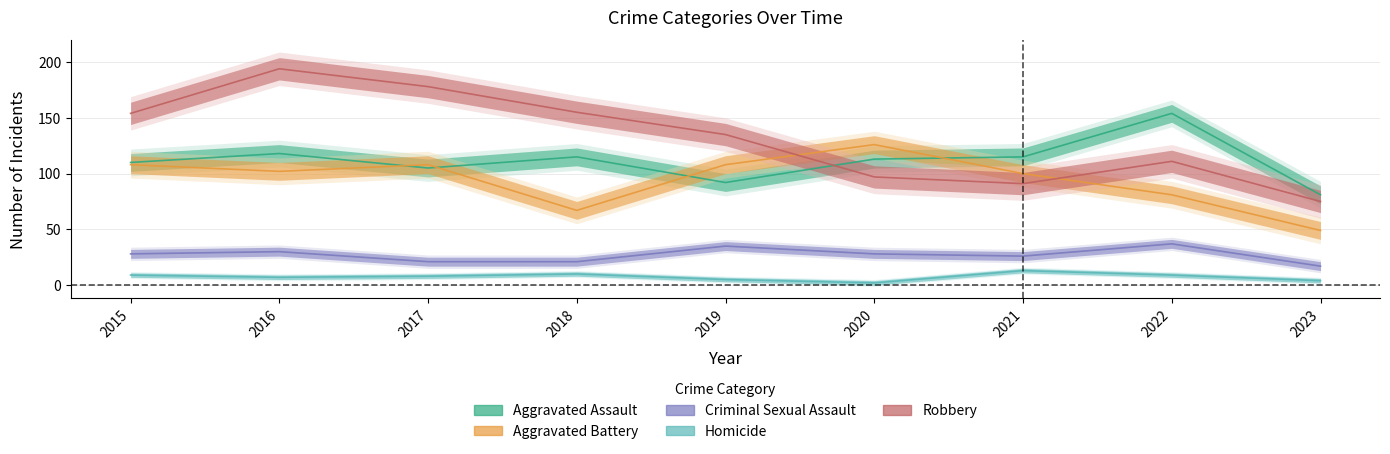

What is the value of the Robbery point at the 8th from the left?

111